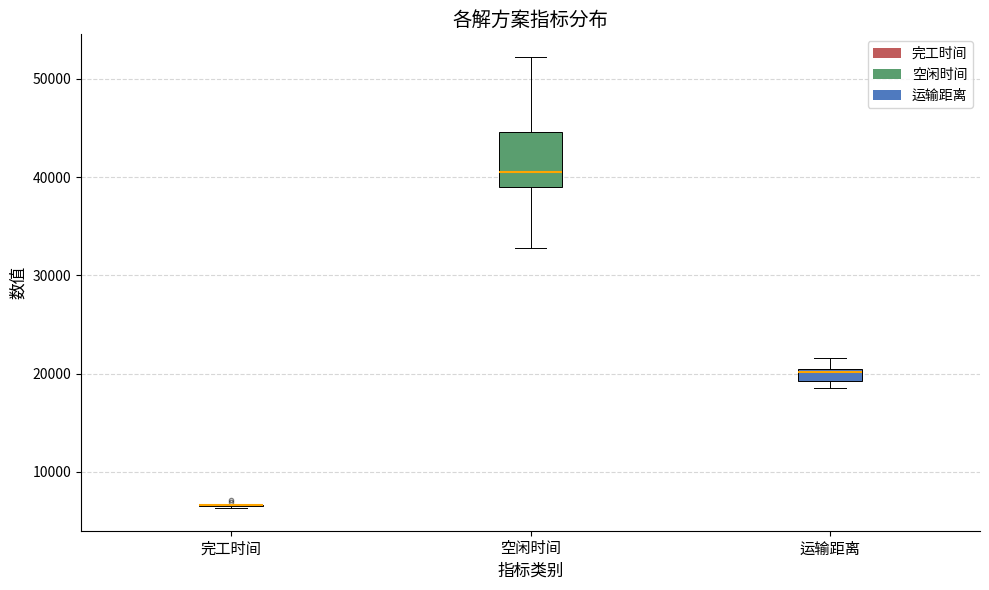

Where is the lower edge of the box for 空闲时间 on the y-axis? The values are not printed on the chart, so give them approximately, as read against the axis.

39000